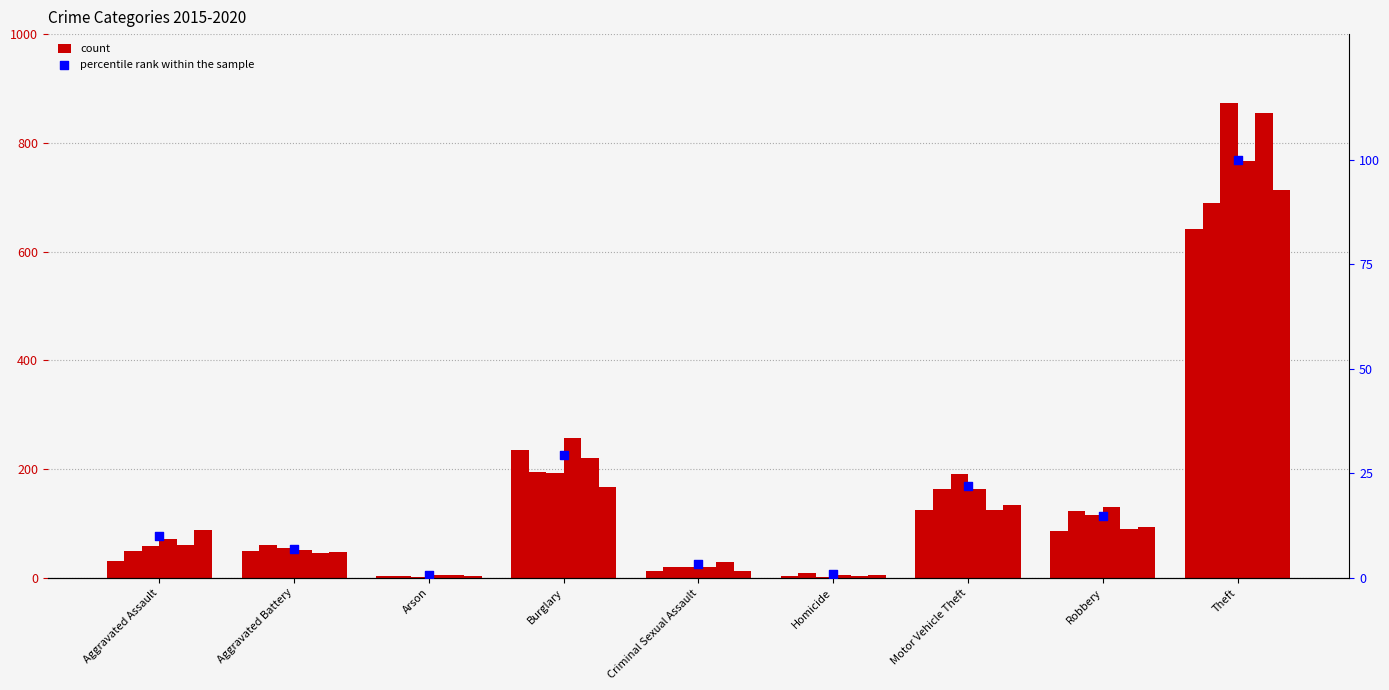

What is the change in value from Aggravated Assault to Theft?

+89.9